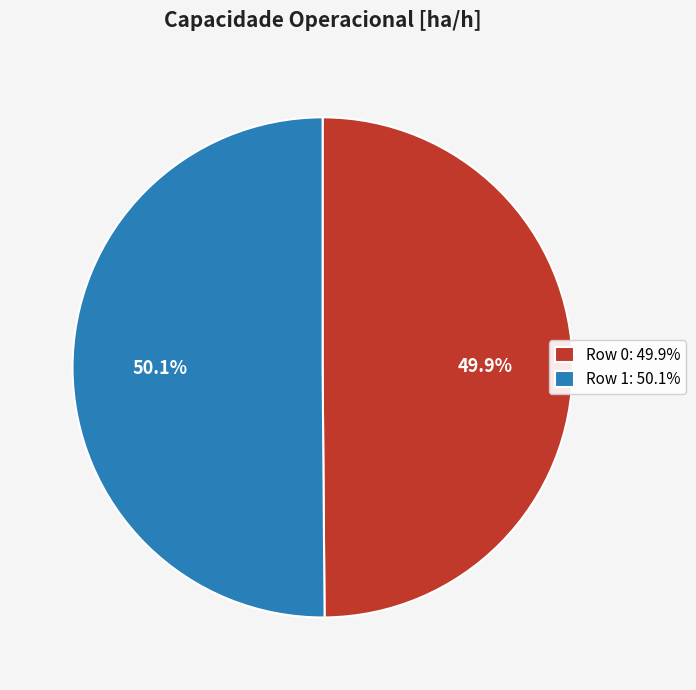

Is it true that Row 0 is 50% of the pie?

True